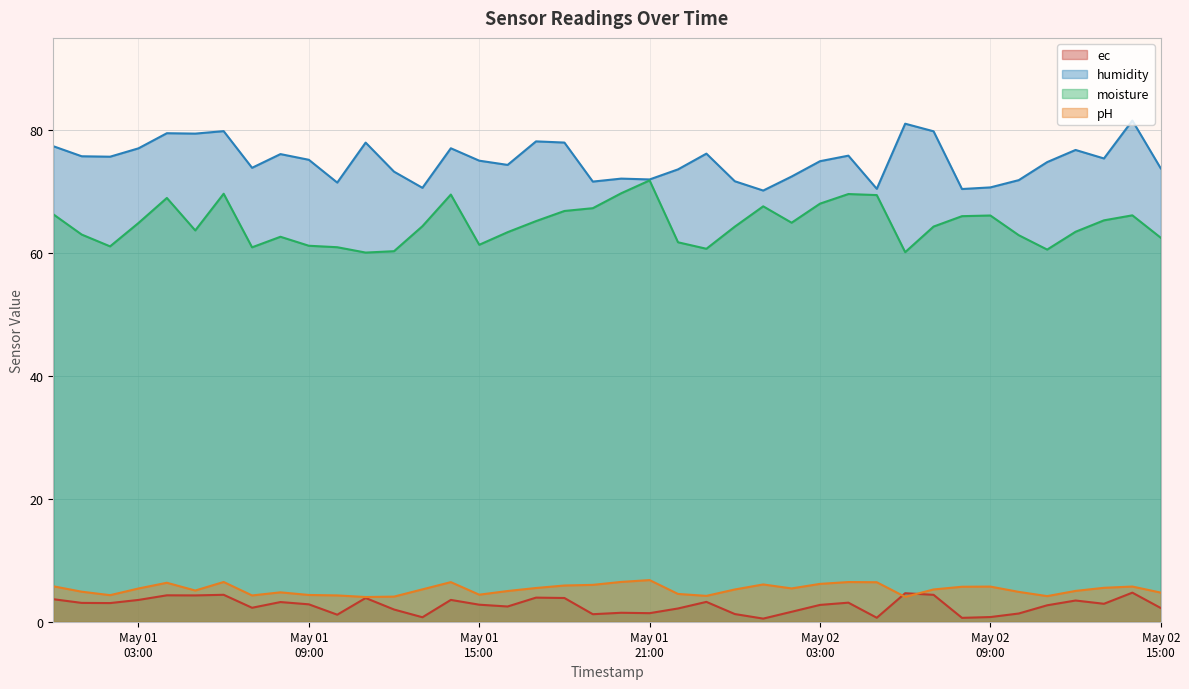

Reading left to right, extract all data points from this chart.

ec: 3.7	3.1	3.0	3.5	4.3	4.3	4.4	2.3	3.2	2.8	1.1	3.9	2.0	0.7	3.5	2.8	2.5	3.9	3.9	1.2	1.5	1.4	2.2	3.2	1.2	0.5	1.6	2.7	3.1	0.6	4.6	4.4	0.6	0.8	1.3	2.7	3.5	2.9	4.7	2.2
humidity: 77.4	75.7	75.7	77.0	79.5	79.4	79.8	73.9	76.1	75.2	71.5	78.0	73.2	70.6	77.0	75.0	74.3	78.2	78.0	71.6	72.1	72.0	73.6	76.2	71.7	70.2	72.4	74.9	75.8	70.4	81.0	79.8	70.4	70.7	71.9	74.8	76.8	75.4	81.6	73.8
moisture: 66.3	63.0	61.1	64.9	69.0	63.7	69.6	60.9	62.6	61.2	60.9	60.1	60.3	64.4	69.5	61.3	63.4	65.2	66.8	67.3	69.7	71.8	61.7	60.7	64.3	67.6	64.9	68.0	69.6	69.4	60.1	64.3	66.0	66.1	62.9	60.6	63.5	65.3	66.1	62.5
pH: 5.8	4.9	4.3	5.4	6.3	5.1	6.5	4.3	4.8	4.4	4.3	4.0	4.1	5.3	6.4	4.4	5.0	5.5	5.9	6.0	6.5	6.8	4.5	4.2	5.2	6.1	5.4	6.2	6.5	6.4	4.0	5.3	5.7	5.7	4.9	4.2	5.0	5.5	5.7	4.7